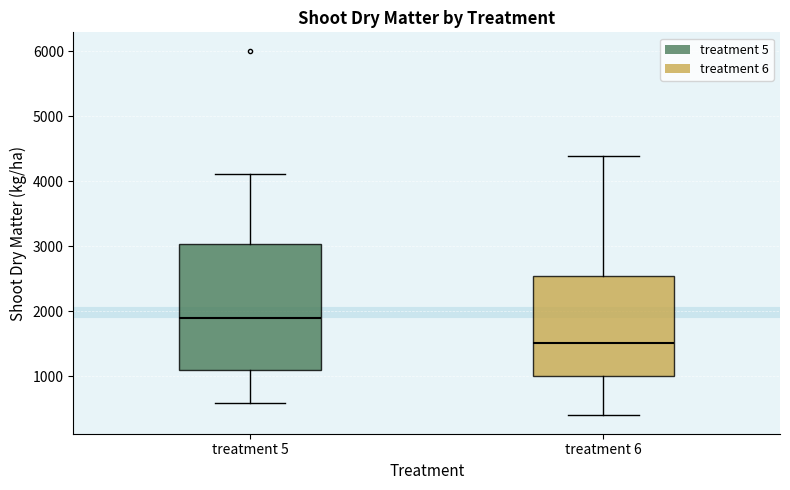

Reading left to right, read every box against the y-axis: the position of its median line, the range the box covers, and the ends of its whiskers. The values are not printed on the chart, so give them approximately, as read against the axis.

treatment 5: median 1900, box 1100 to 3000, whiskers 600 to 4100
treatment 6: median 1500, box 1000 to 2500, whiskers 400 to 4400